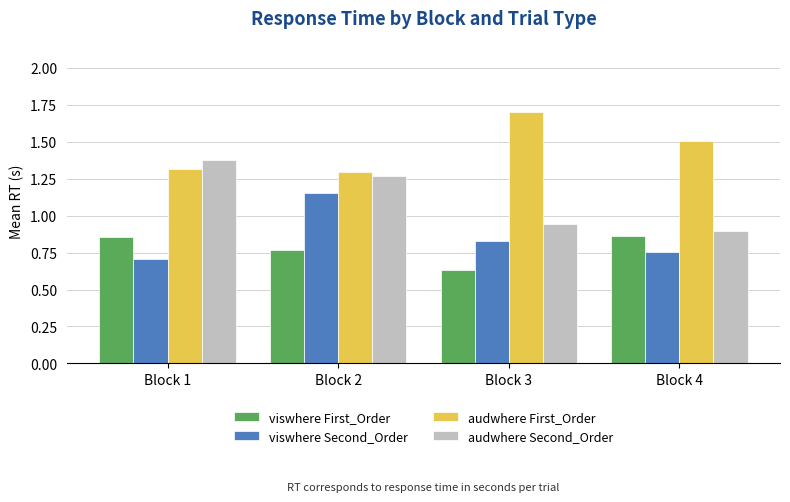

What is the difference between the maximum and minimum values in the viswhere First_Order series?

0.2